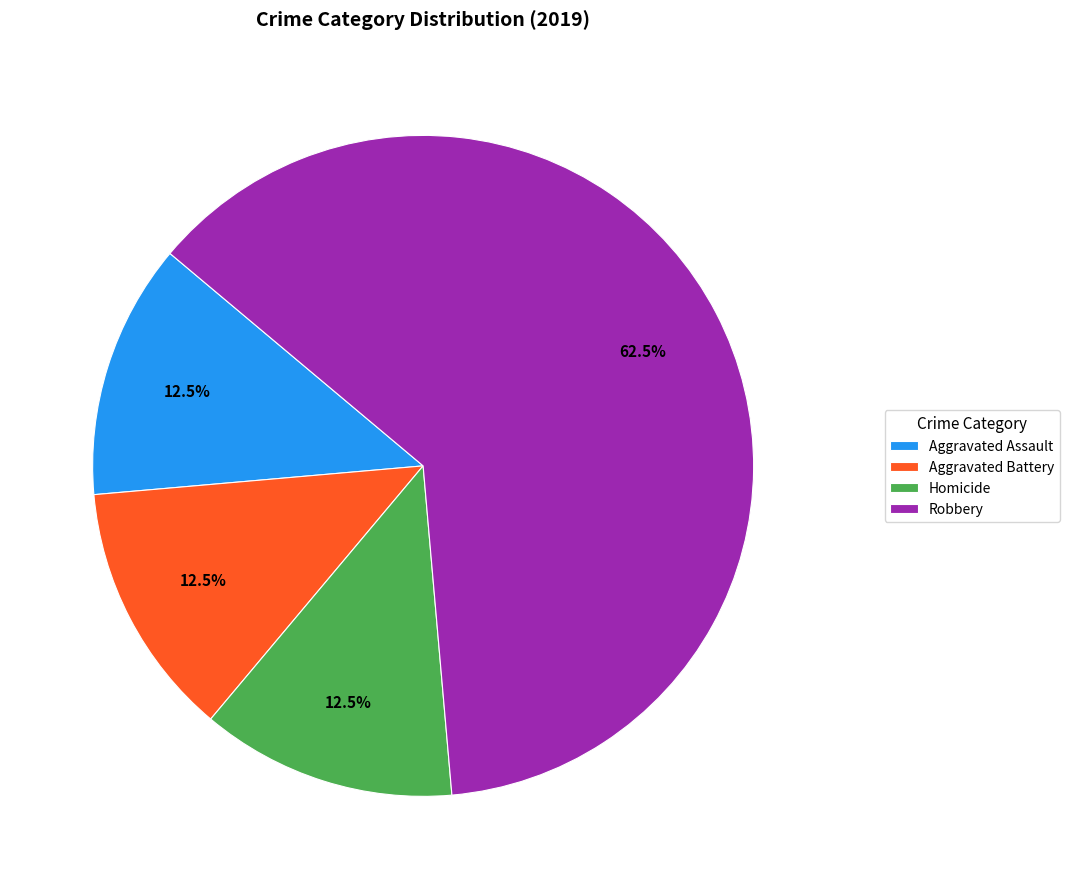

True or false: Robbery accounts for 76% of the total.

False